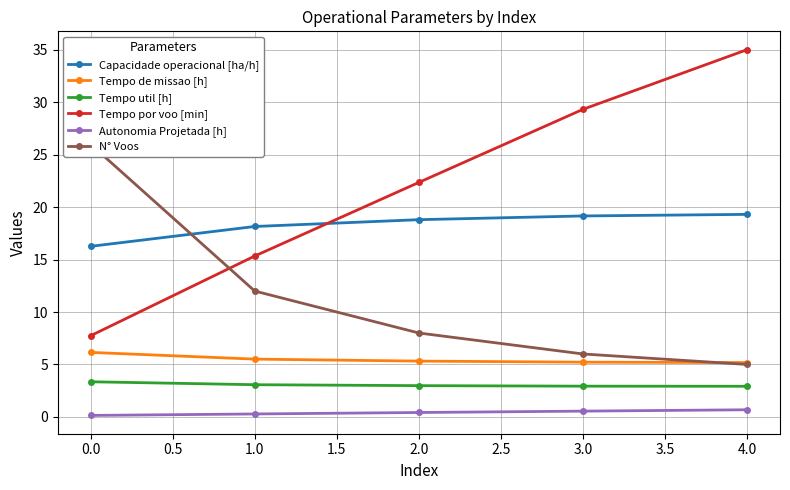

Rank the categories by Tempo por voo [min] value from lowest to highest.

0.0, 1.0, 2.0, 3.0, 4.0